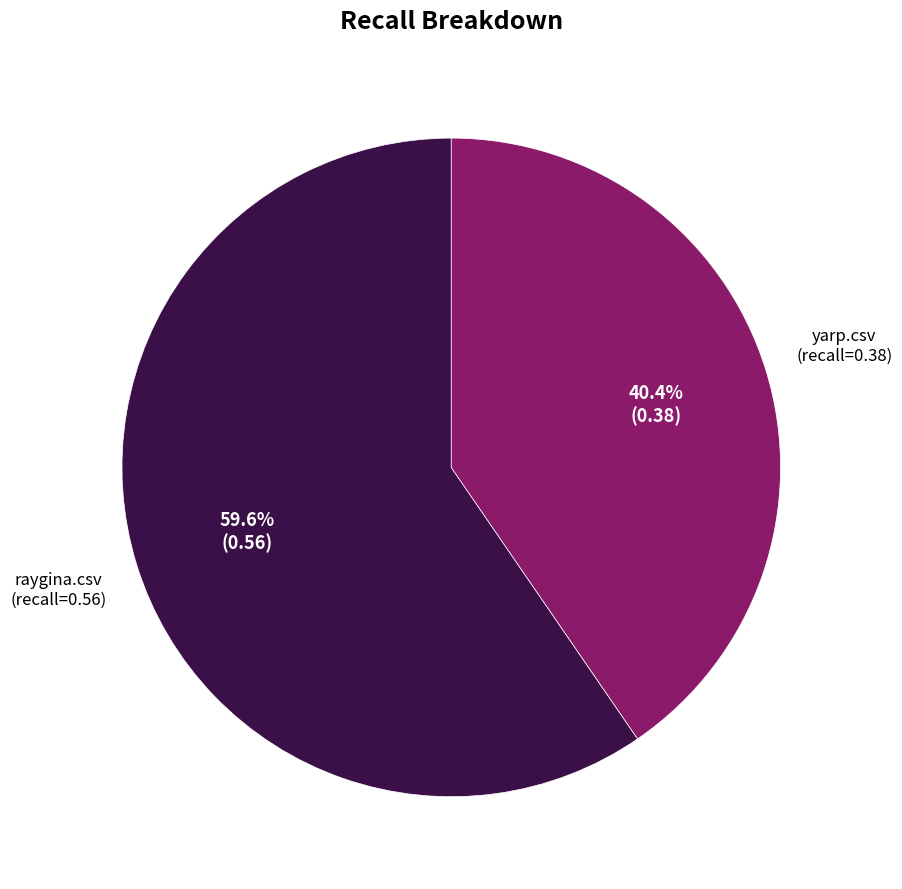

What portion of the pie excludes yarp.csv?

59.6%